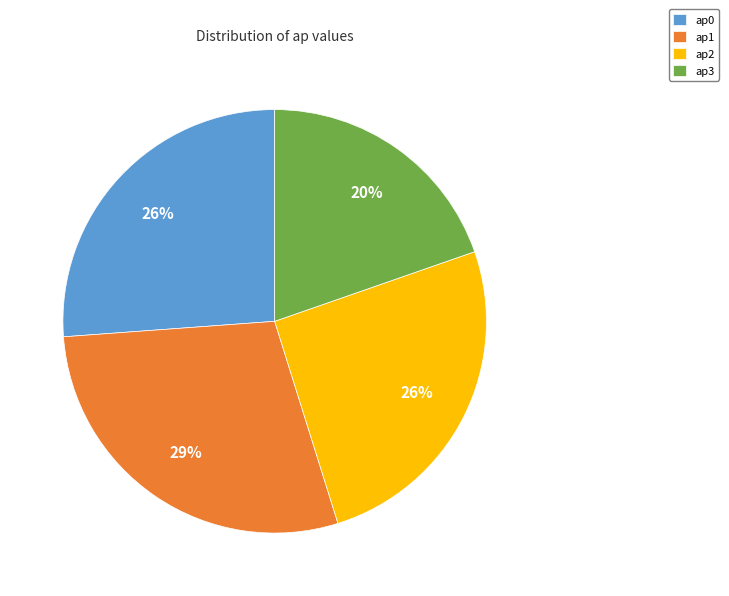

Is there any slice that represents more than half of the pie?

No